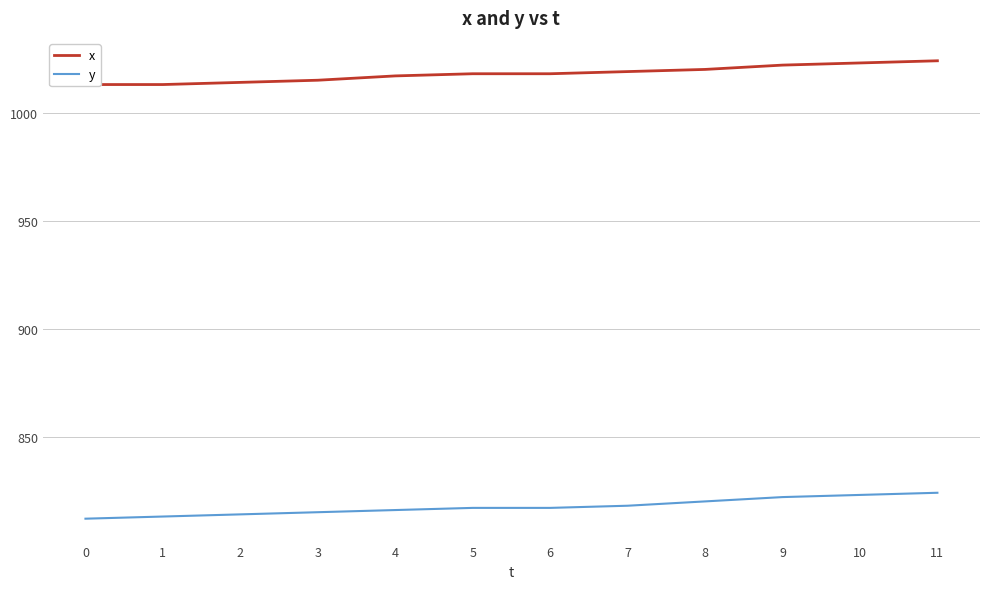

Which series has the largest range (max minus min)?

y